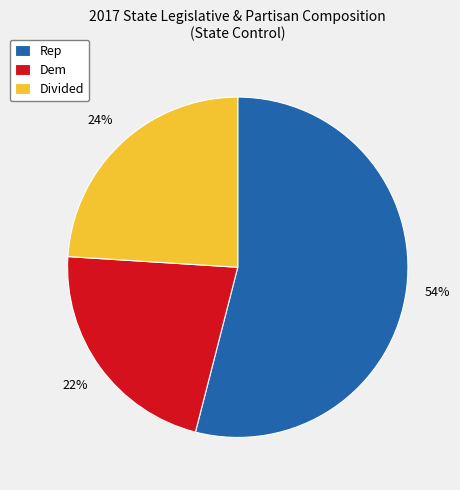

Between Rep and Dem, which is larger?

Rep